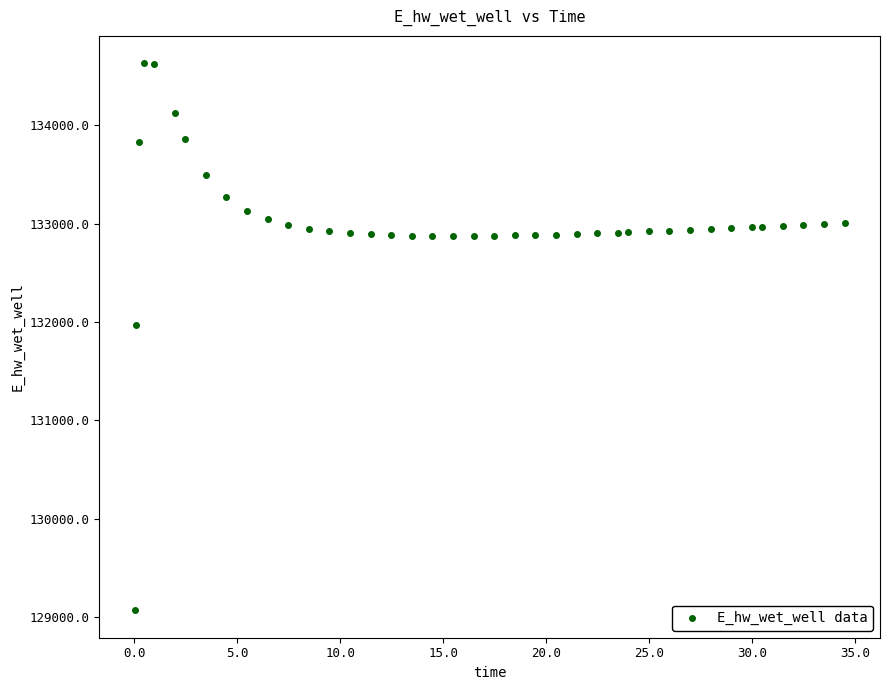

What is the range of X values (max minus min)?

34.4